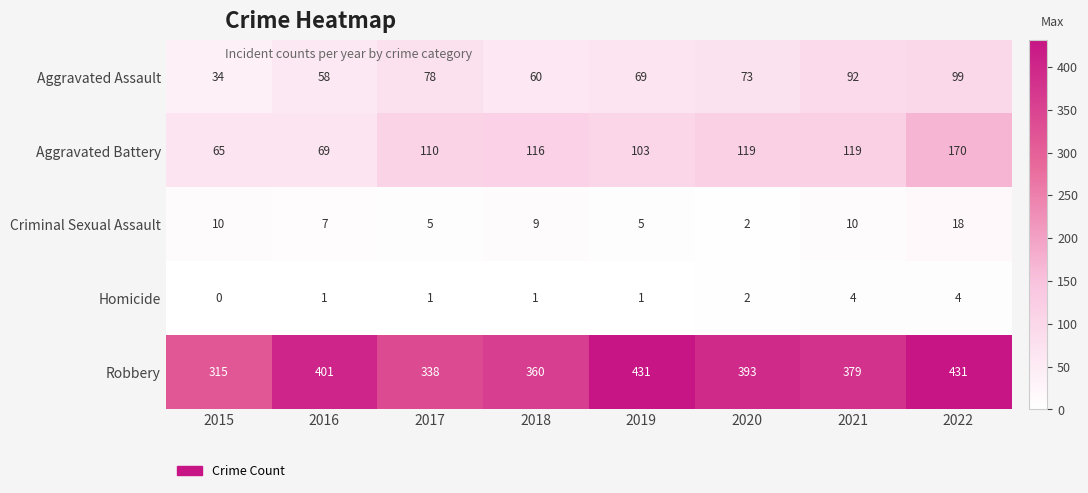

What is the difference between the maximum and minimum values in the Aggravated Battery series?

105